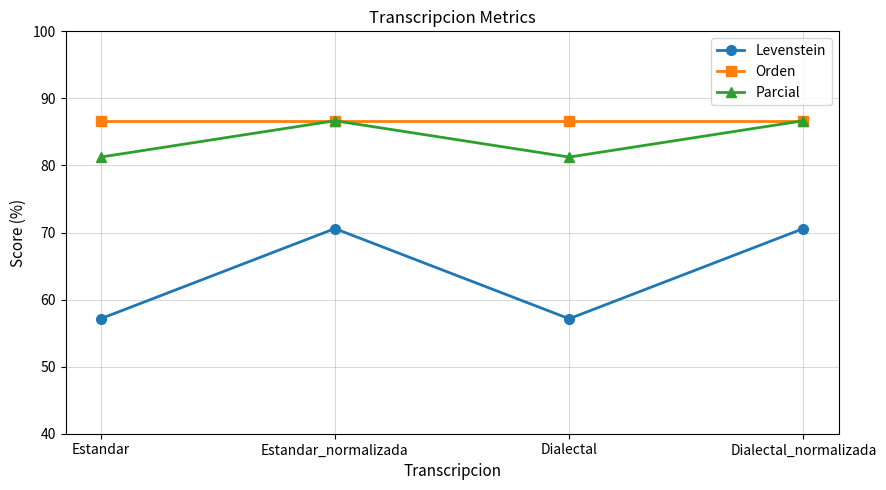

Does the chart have visible grid lines?

Yes